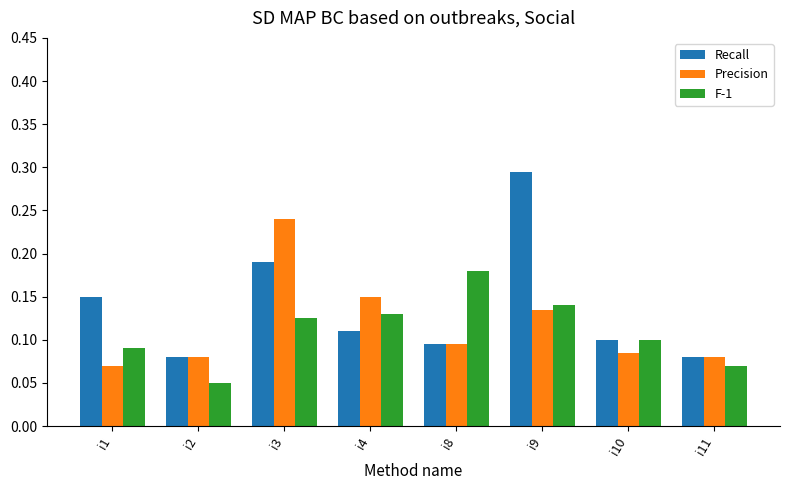

Rank the series at i1 from highest to lowest value.

Recall, F-1, Precision